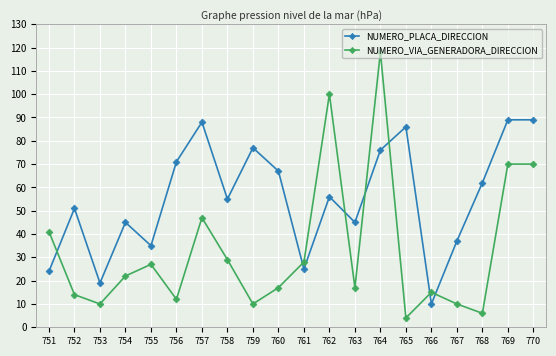

What is the spread (max minus min) of values at 768?

56